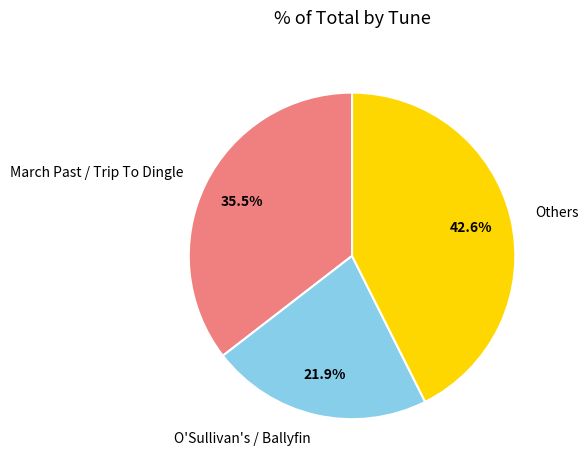

Which category has the smallest portion of the pie?

O'Sullivan's / Ballyfin